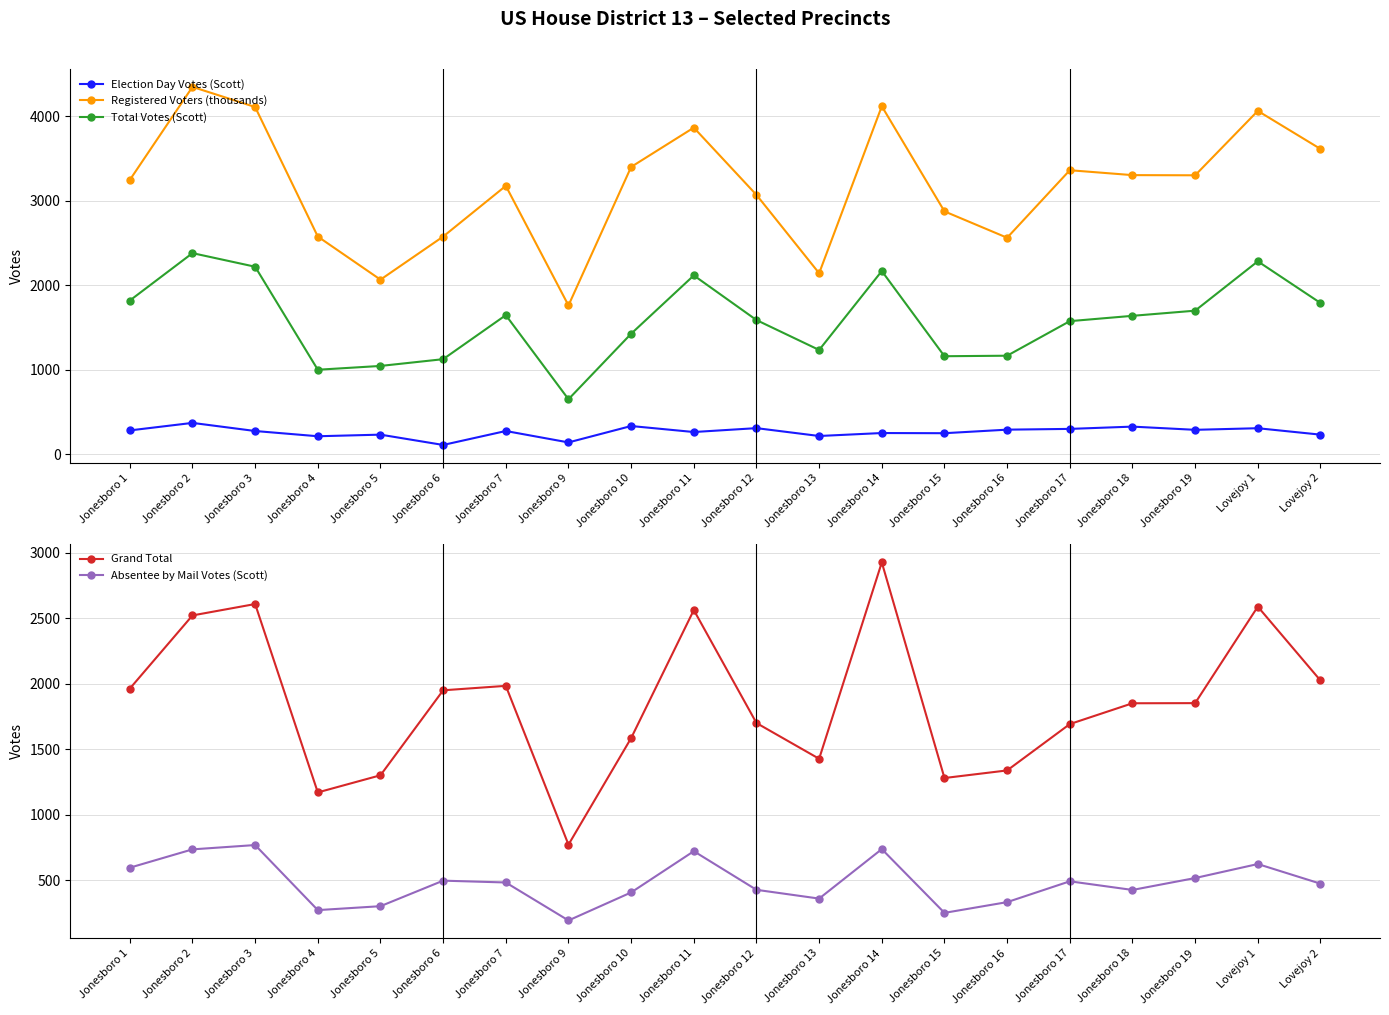

Which category has the lowest value across all series?

Jonesboro 6